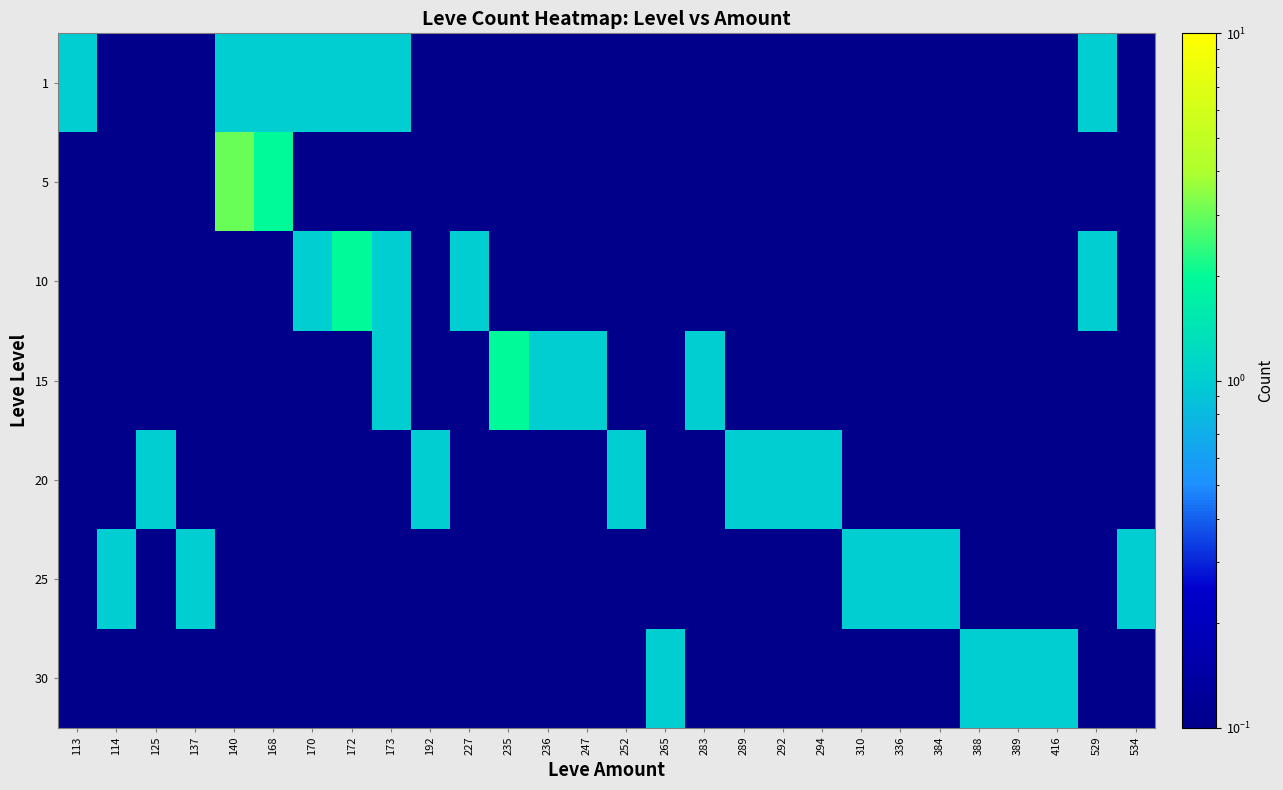

List the series in order of their peak value, lowest first.

1, 20, 25, 30, 10, 15, 5